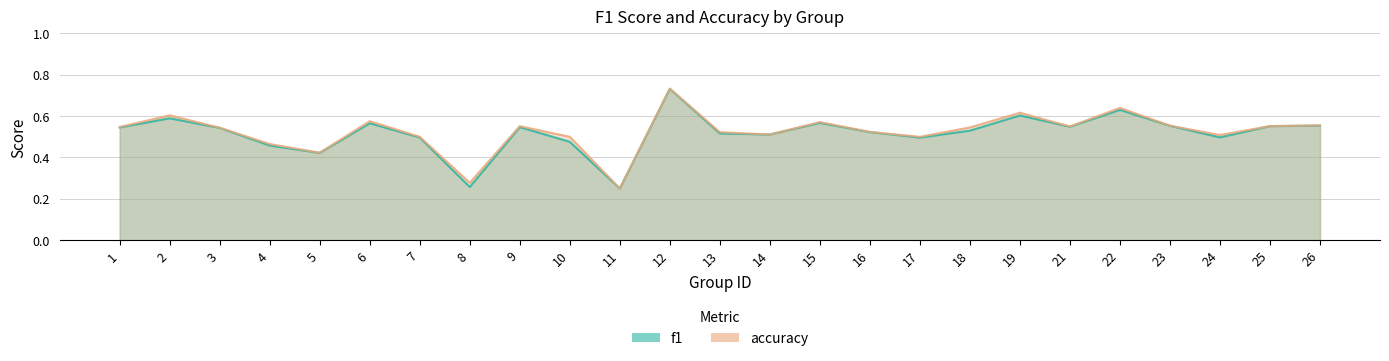

Rank the series by their average value, from highest to lowest.

accuracy, f1